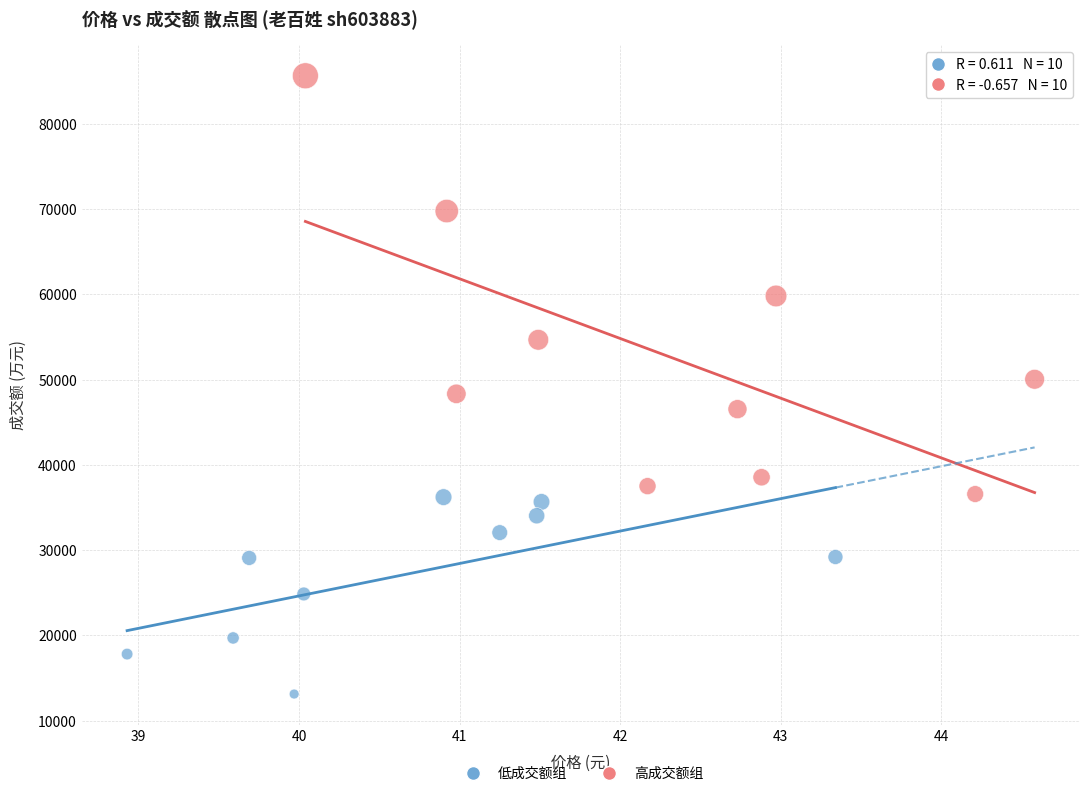

Which series contains the highest Y value?

高成交额组